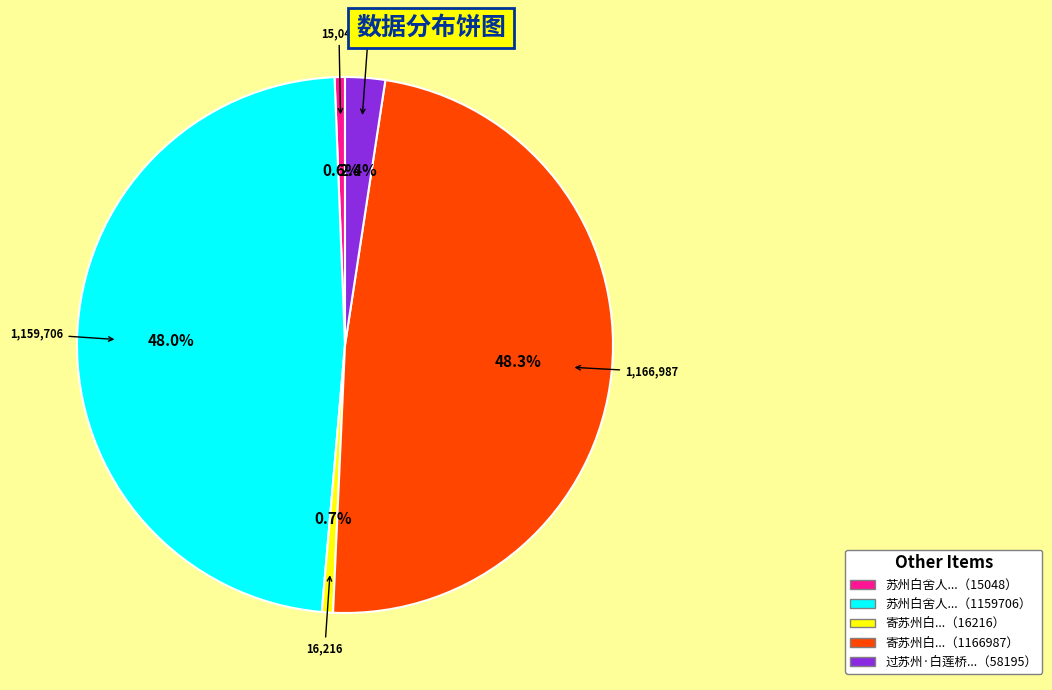

Does any single category account for the majority?

No